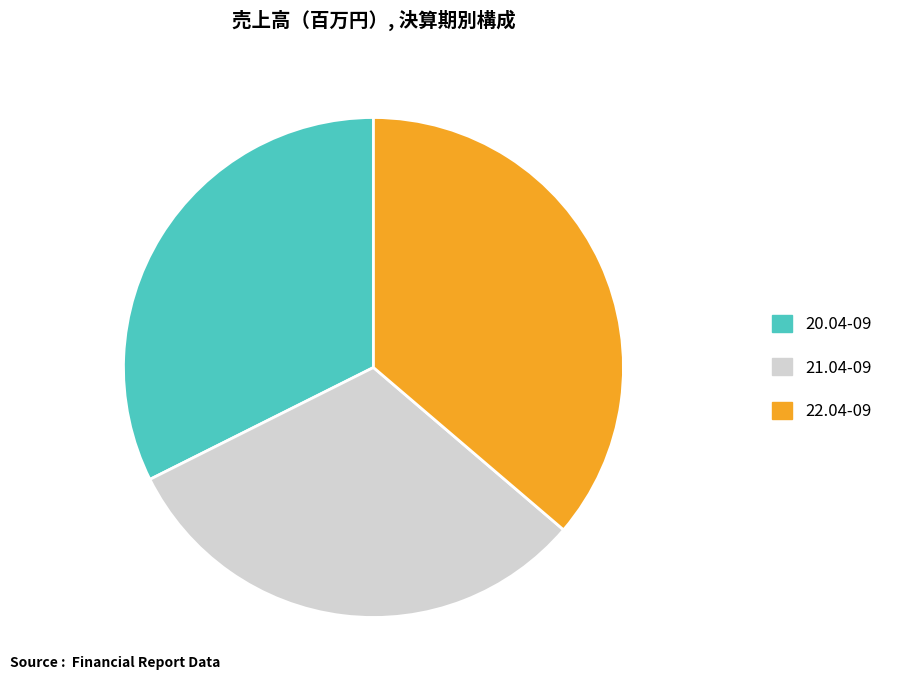

Is the sum of 20.04-09 and 22.04-09 greater than half?

Yes